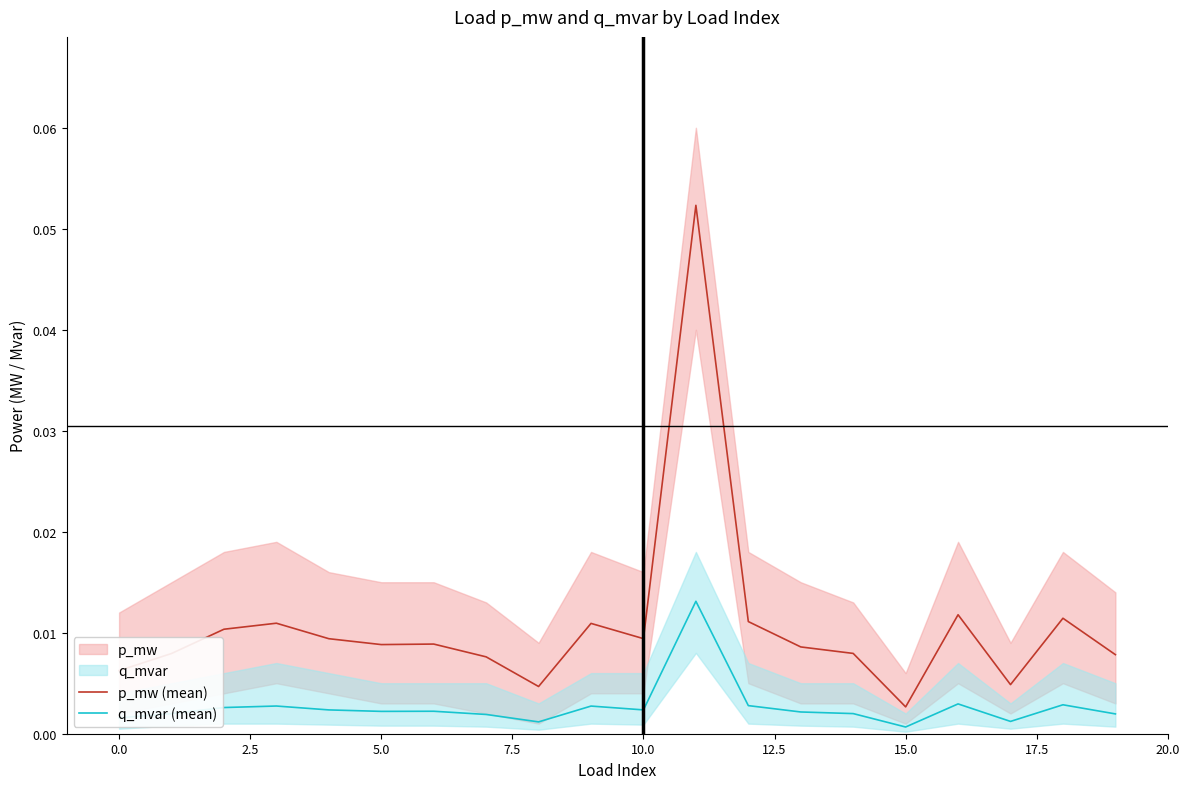

True or false: q_mvar (mean) and p_mw (mean) cross at least once.

False